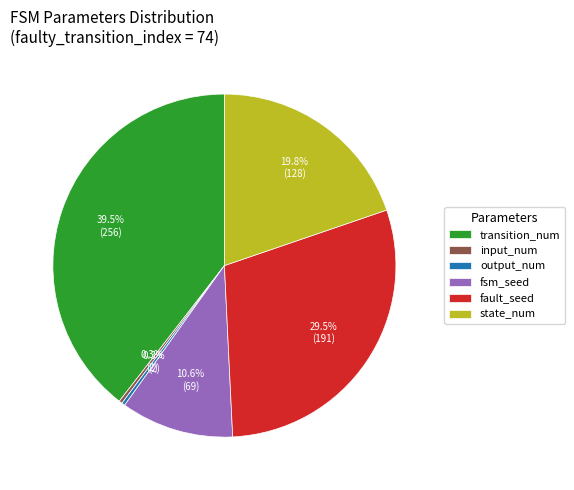

To the nearest percent, what is the combined percentage of state_num and fsm_seed?

30%